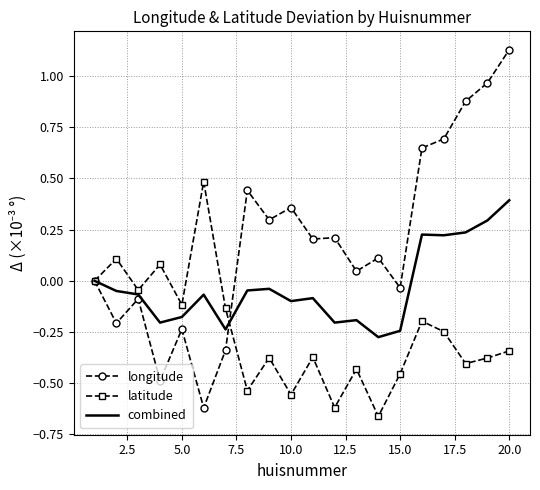

What are all the series names shown in the legend?

longitude, latitude, combined